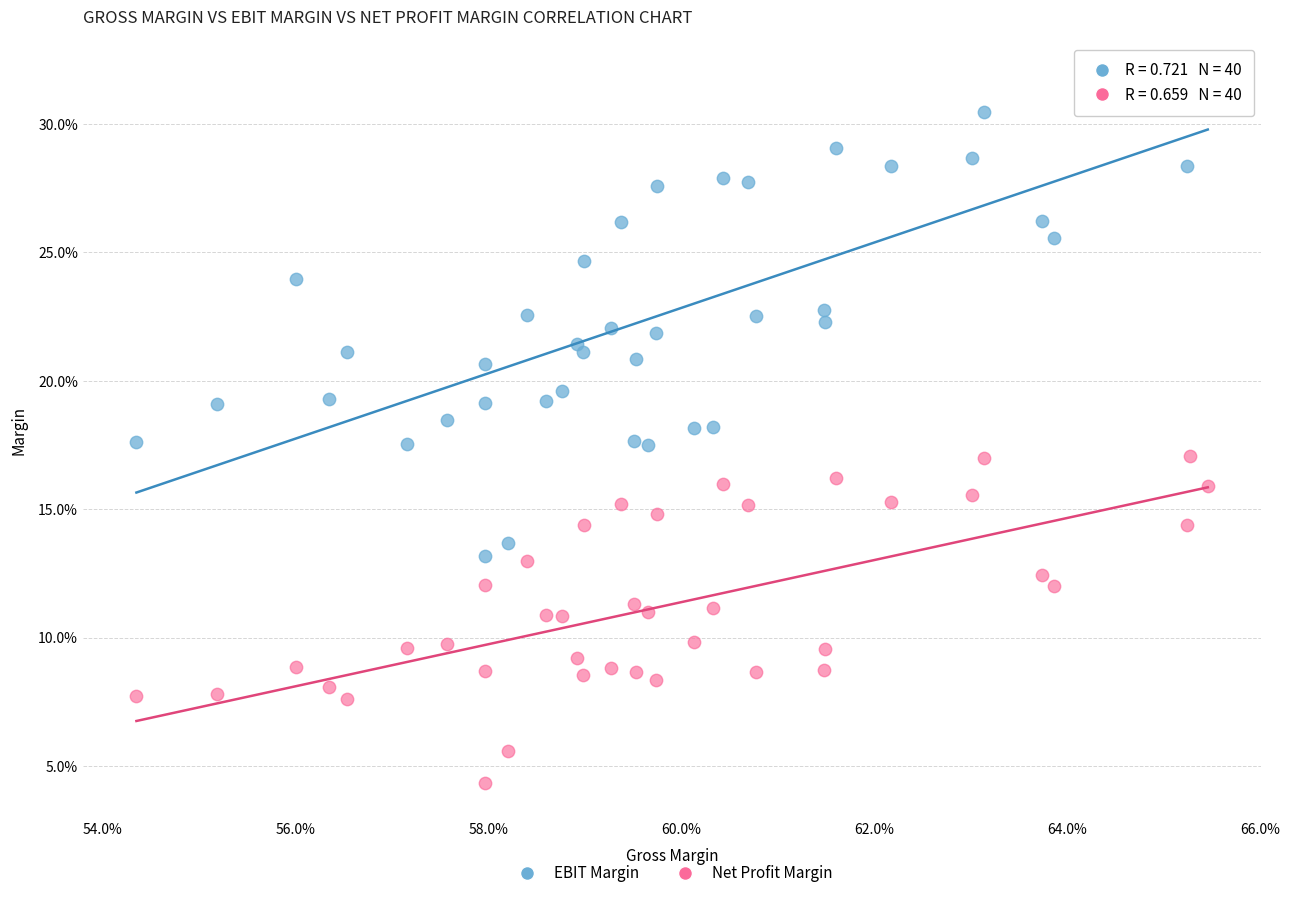

Which series contains the highest Y value?

EBIT Margin